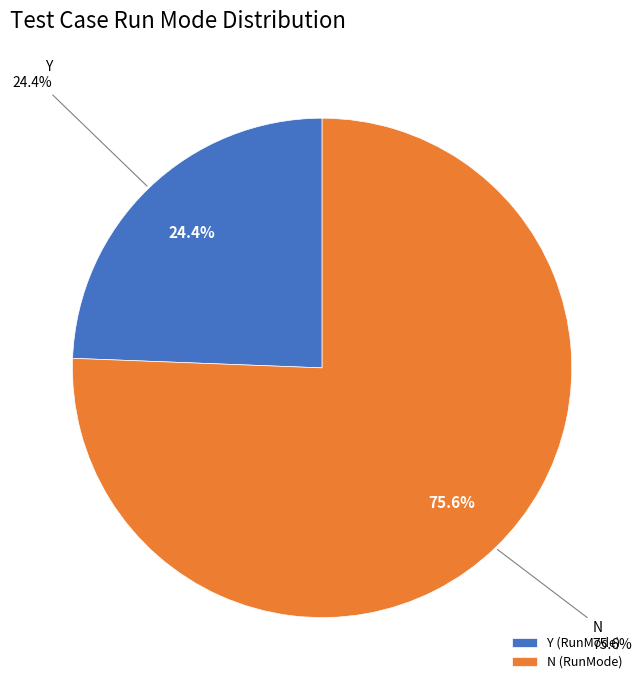

Does N represent more than half of the total?

Yes